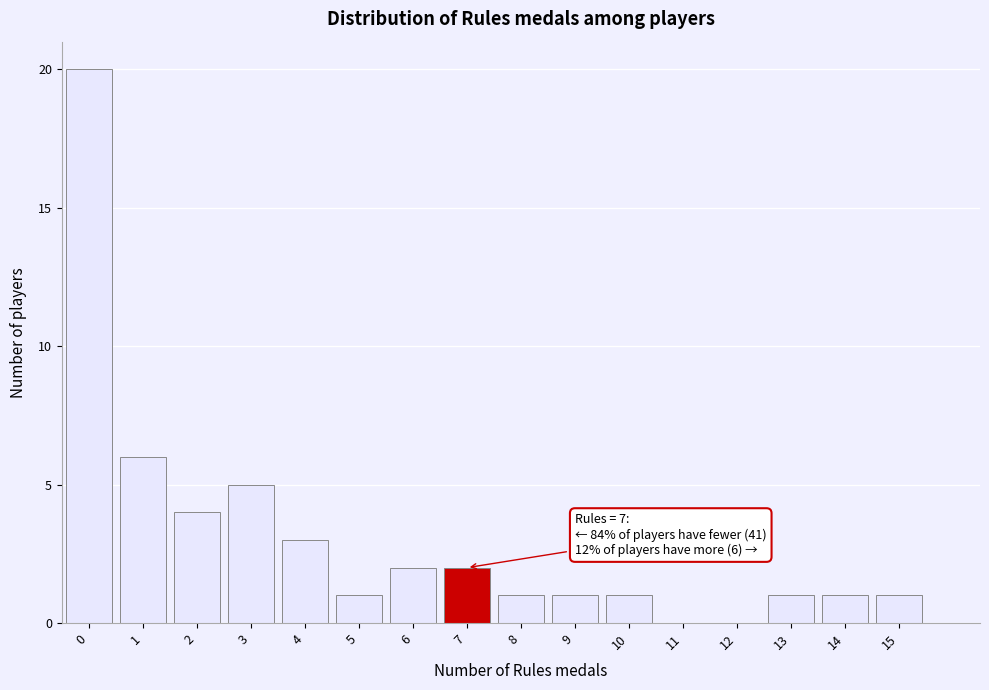

Reading left to right, list all the values displayed in this chart.

0=20	1=6	2=4	3=5	4=3	5=1	6=2	7=2	8=1	9=1	10=1	11=0	12=0	13=1	14=1	15=1